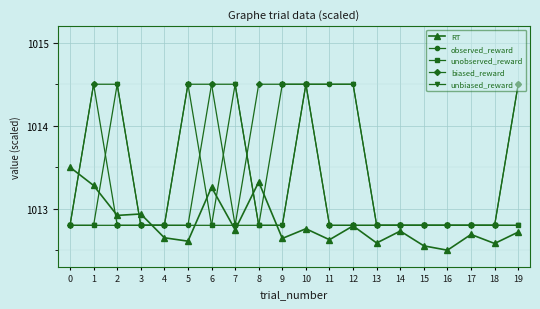

Does the chart have visible grid lines?

Yes